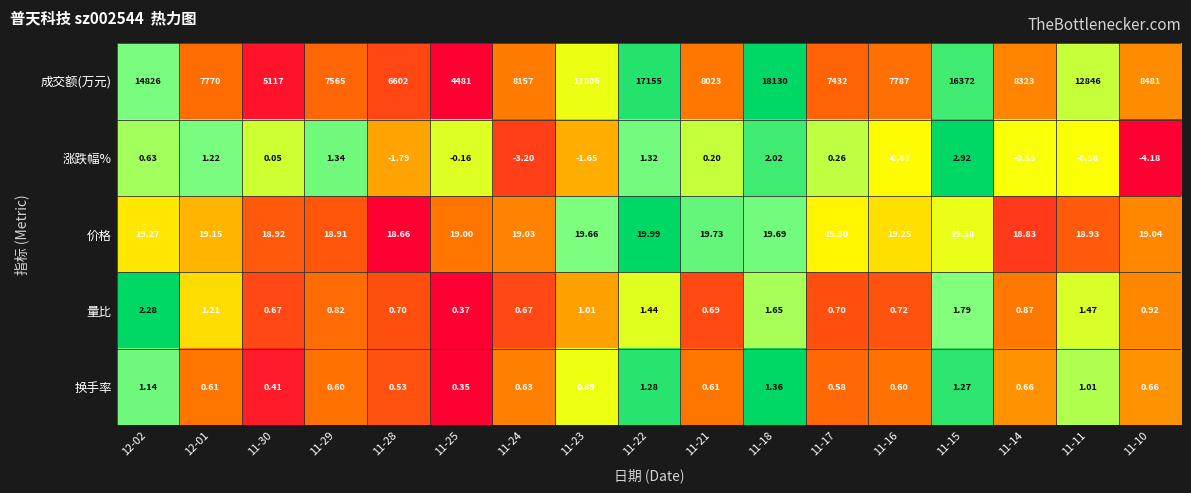

At which category does the chart reach its peak across all series?

11-18